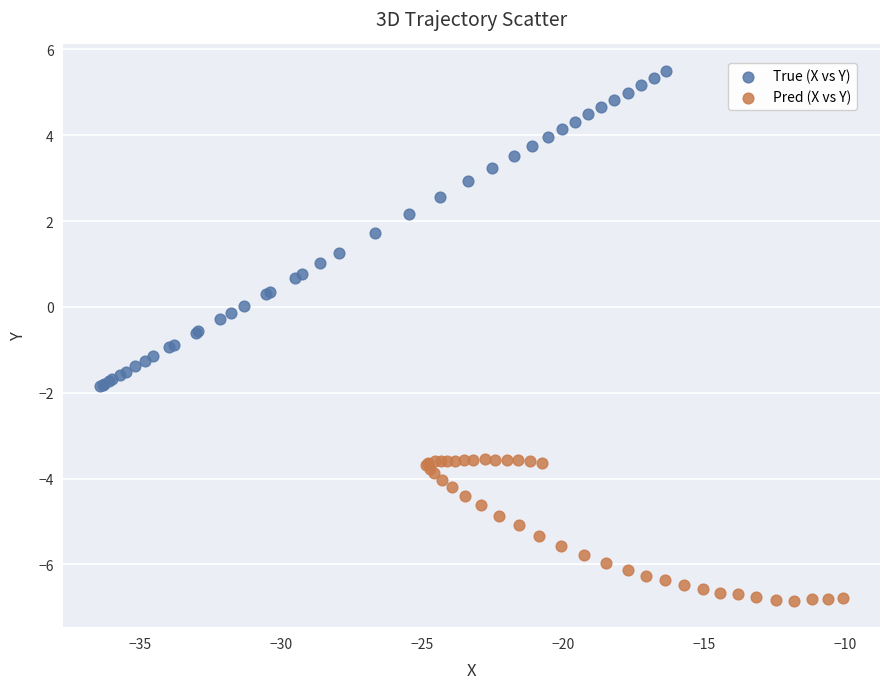

Which series reaches the minimum Y coordinate?

Pred (X vs Y)